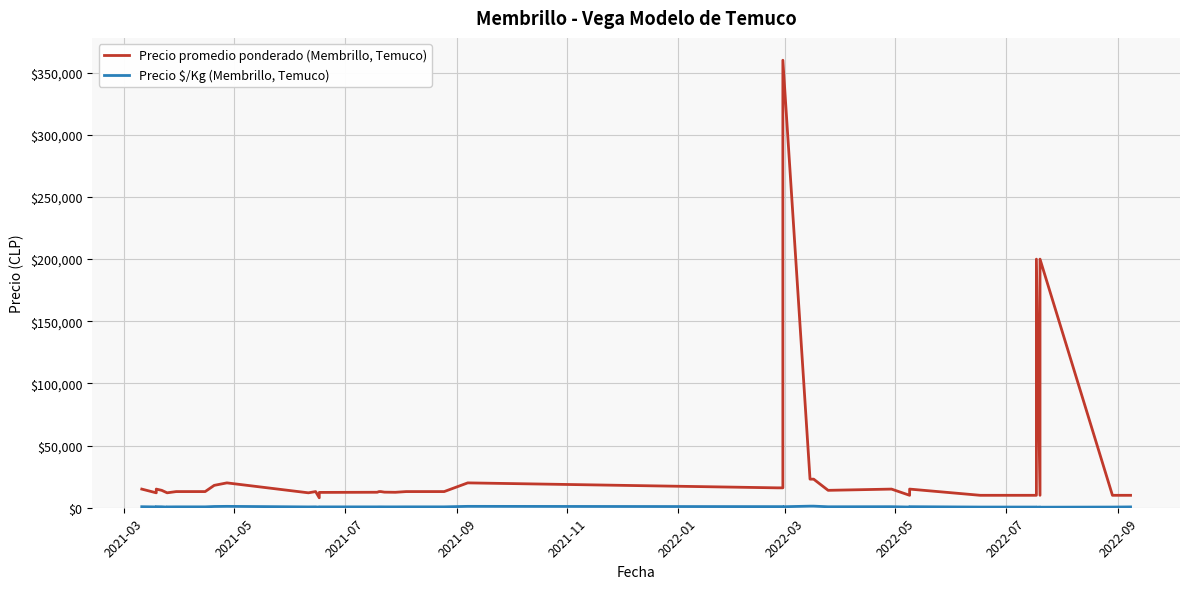

What is the value of the Precio promedio ponderado (Membrillo, Temuco) point at the 25th from the left?

360000